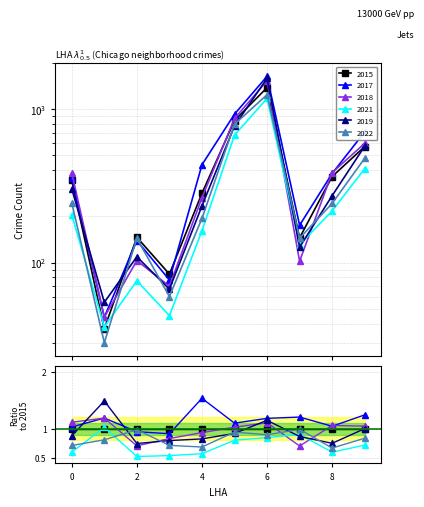

How many values in the 2019 series exceed 273?

4